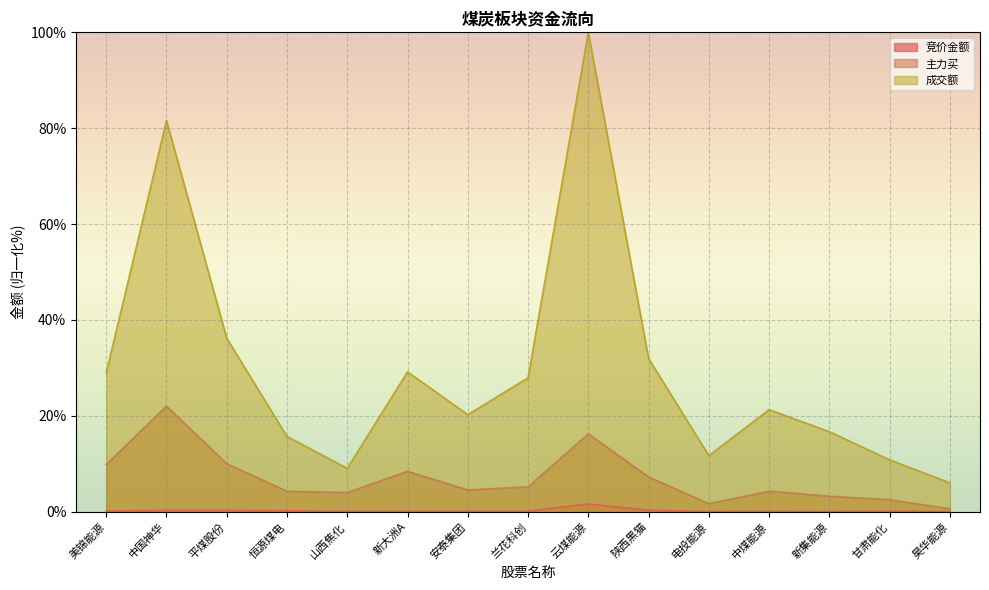

What is the average value of the 竞价金额 series?

0.2